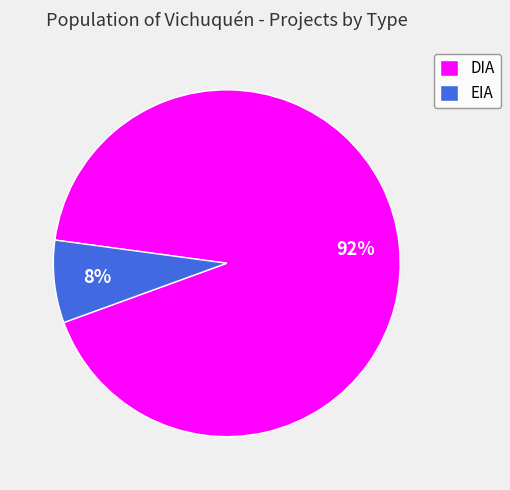

Do EIA and DIA together represent more than half of the pie?

Yes